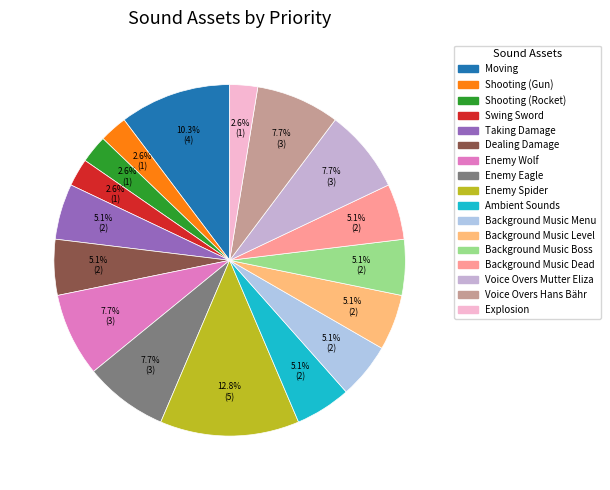

How many segments does this pie chart have?

17